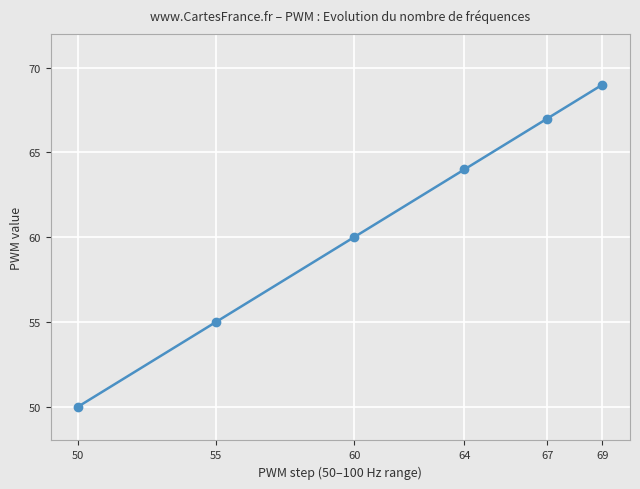

Between 55 and 69, which is larger?

69